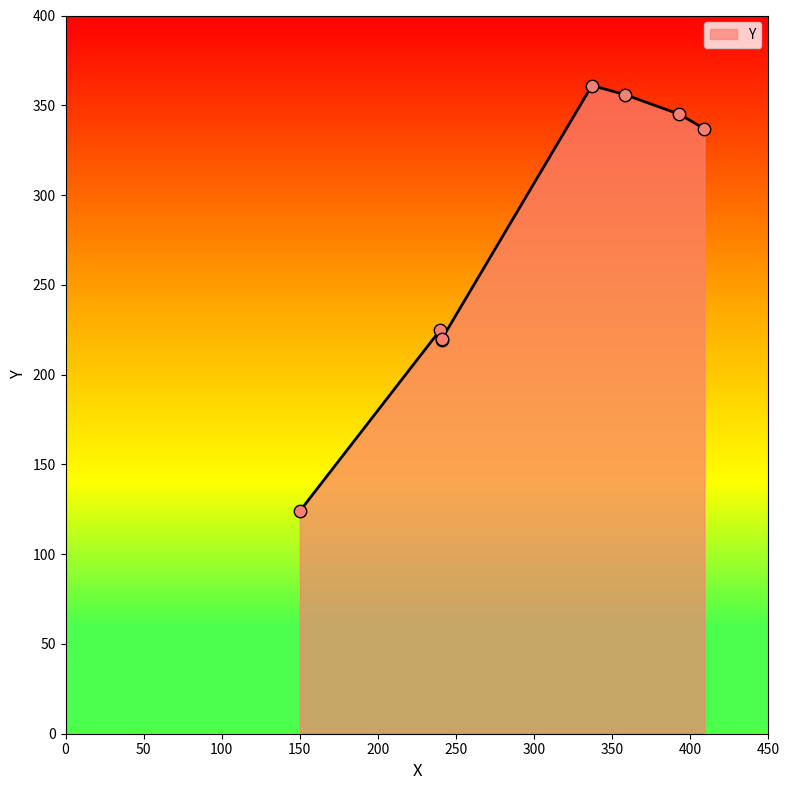

Between 150 and 240, which is larger?

240